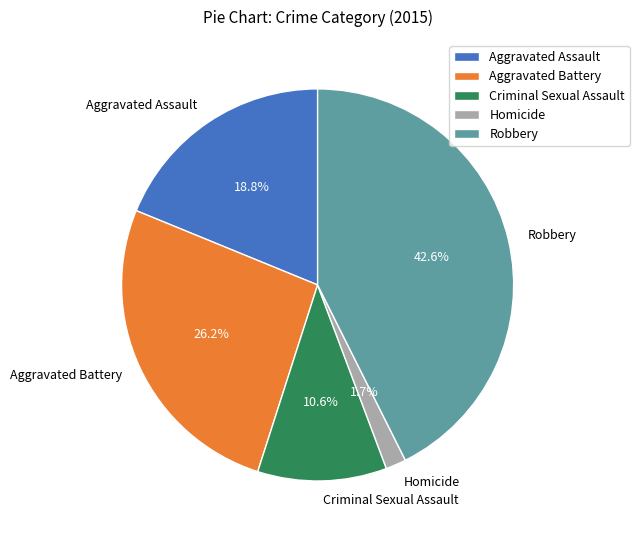

How many segments does this pie chart have?

5